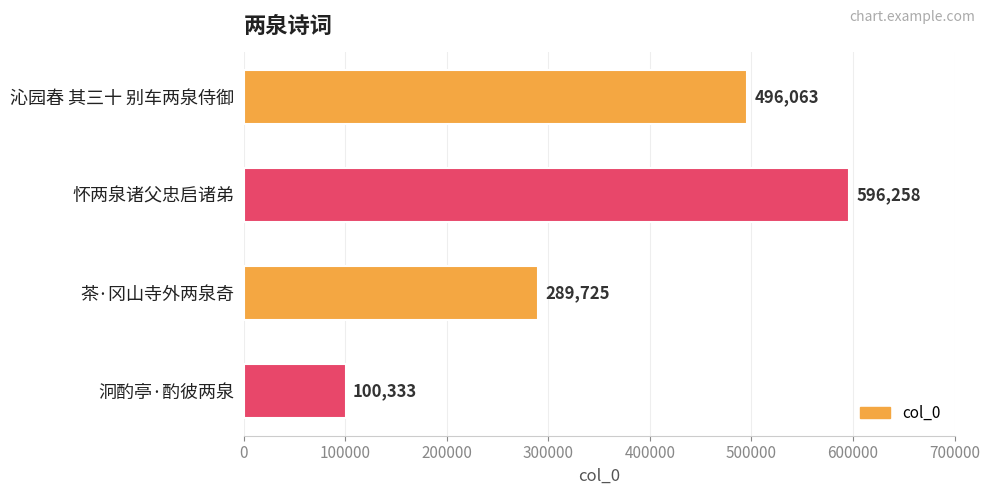

How many distinct data groups are displayed?

1